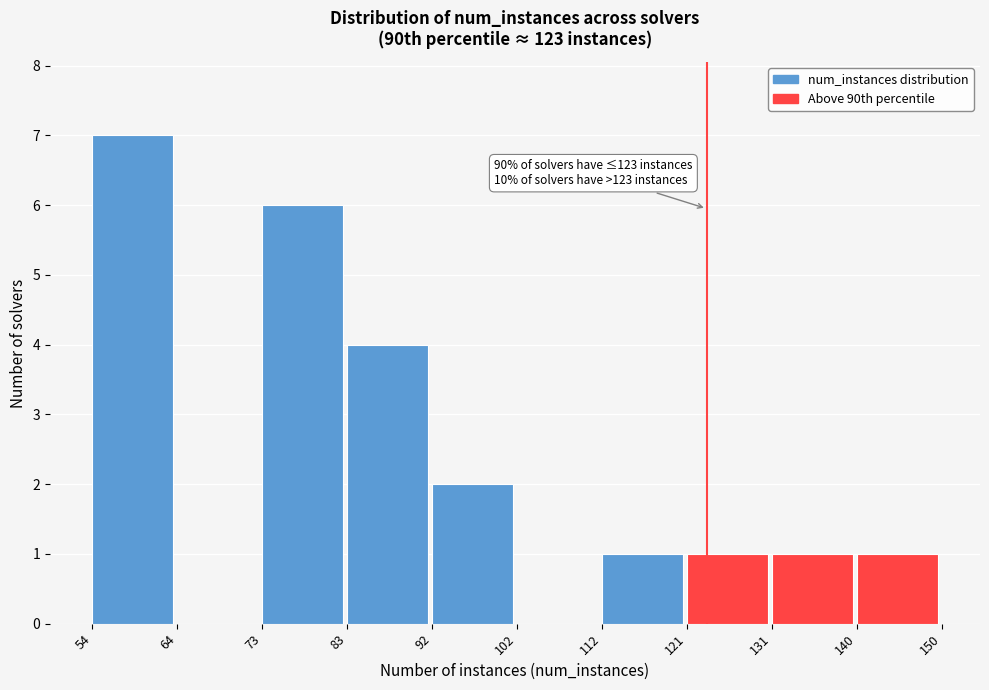

Over which range of the x-axis is the bar tallest?

54 to 64